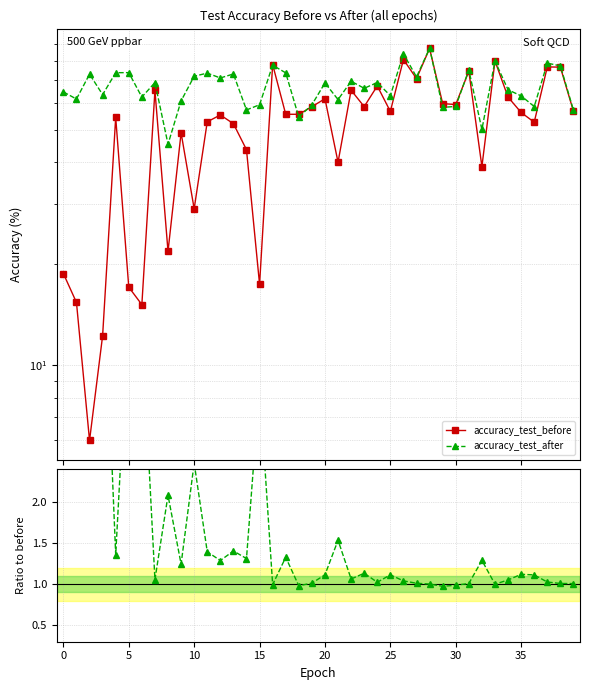

List the series in order of their overall mean, highest first.

accuracy_test_after, accuracy_test_before, Ratio to before